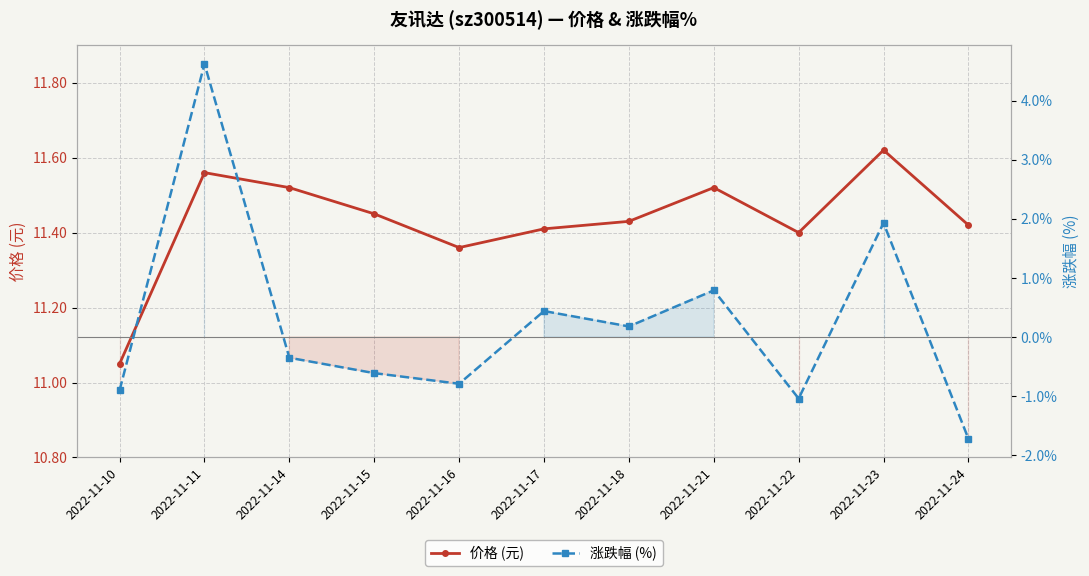

Reading left to right, transcribe all the data shown in this chart.

价格 (元): 2022-11-10=11.1	2022-11-11=11.6	2022-11-14=11.5	2022-11-15=11.4	2022-11-16=11.4	2022-11-17=11.4	2022-11-18=11.4	2022-11-21=11.5	2022-11-22=11.4	2022-11-23=11.6	2022-11-24=11.4
涨跌幅 (%): 2022-11-10=-0.9	2022-11-11=4.6	2022-11-14=-0.3	2022-11-15=-0.6	2022-11-16=-0.8	2022-11-17=0.4	2022-11-18=0.2	2022-11-21=0.8	2022-11-22=-1.0	2022-11-23=1.9	2022-11-24=-1.7